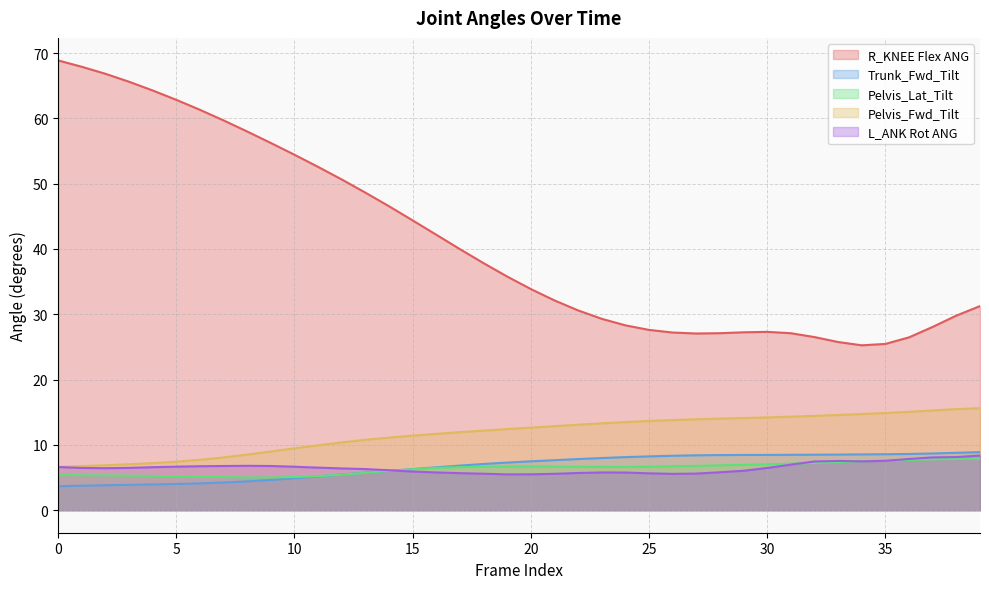

What is the difference between the Pelvis_Fwd_Tilt values at 8 and 17?

3.4